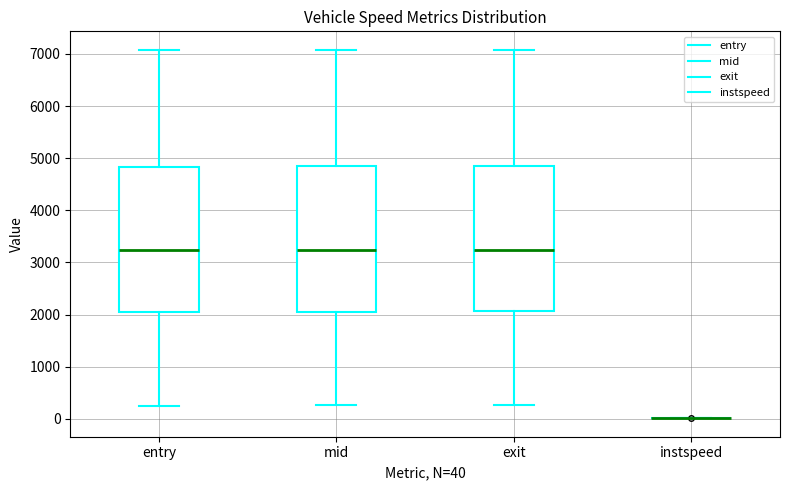

Reading left to right, read every box against the y-axis: the position of its median line, the range the box covers, and the ends of its whiskers. The values are not printed on the chart, so give them approximately, as read against the axis.

entry: median 3200, box 2000 to 4800, whiskers 300 to 7100
mid: median 3200, box 2100 to 4800, whiskers 300 to 7100
exit: median 3200, box 2100 to 4800, whiskers 300 to 7100
instspeed: box collapsed to a line at 0, whiskers 0 to 0